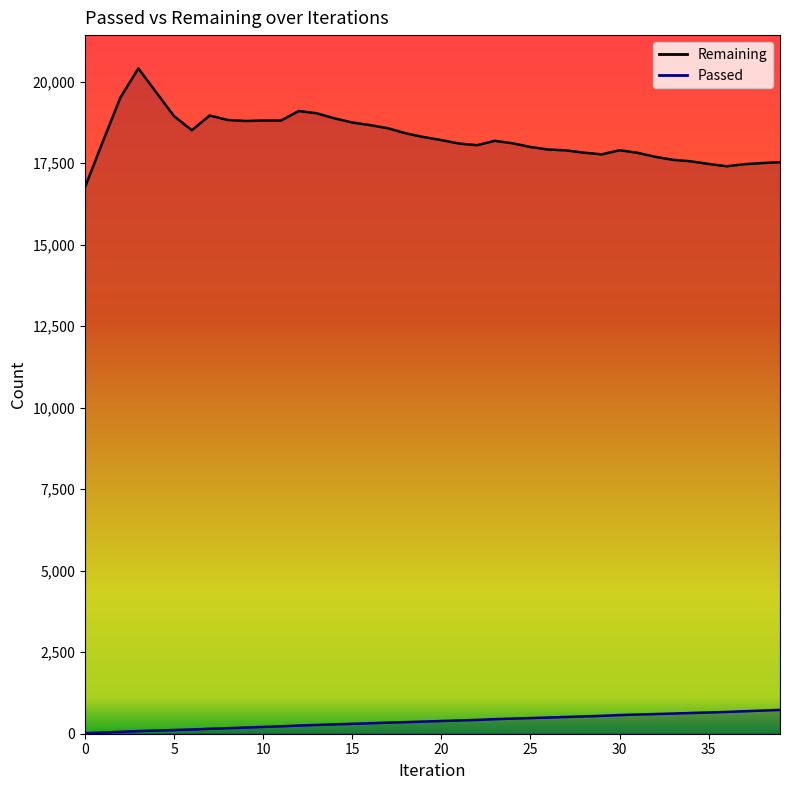

How many data points in Passed are above 390?

19